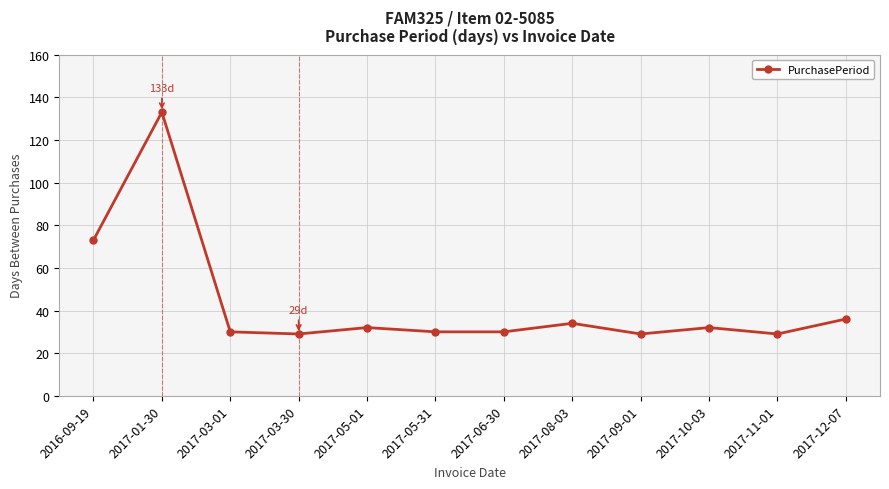

The chart shows a value of 51 at 2017-12-07. True or false?

False